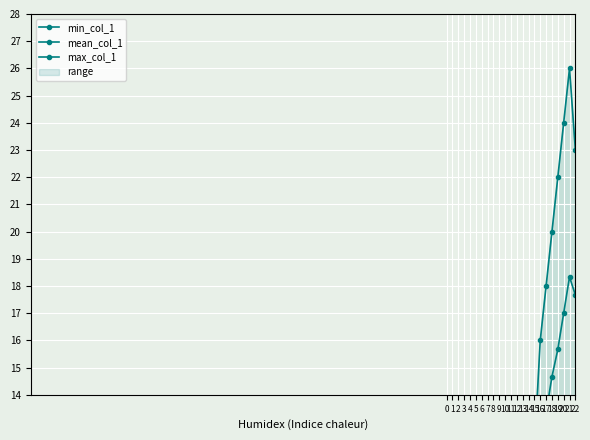

True or false: min_col_1 and max_col_1 cross at least once.

False